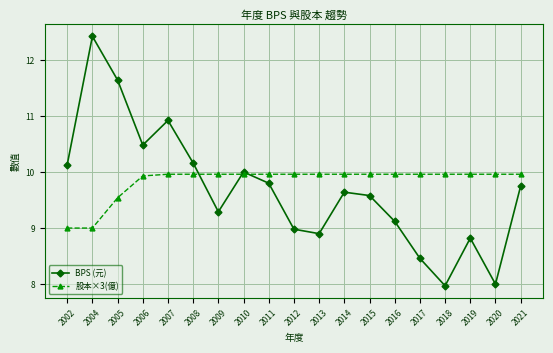

What is the value of the BPS (元) point at the 14th from the left?

9.1